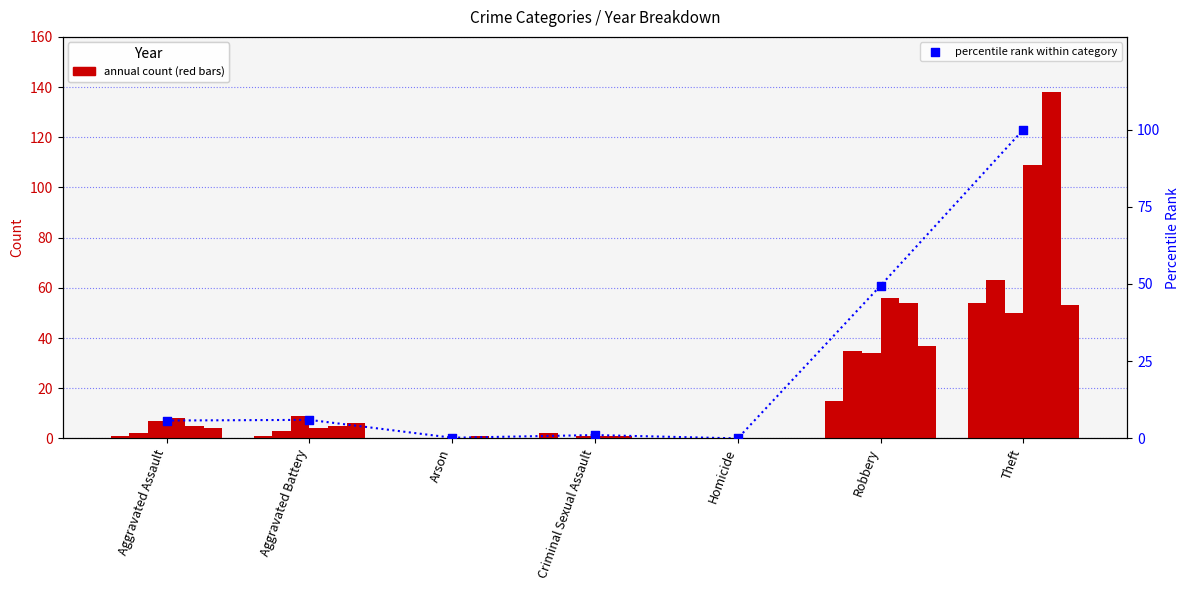

What is the change in value from Criminal Sexual Assault to Theft?

+98.9